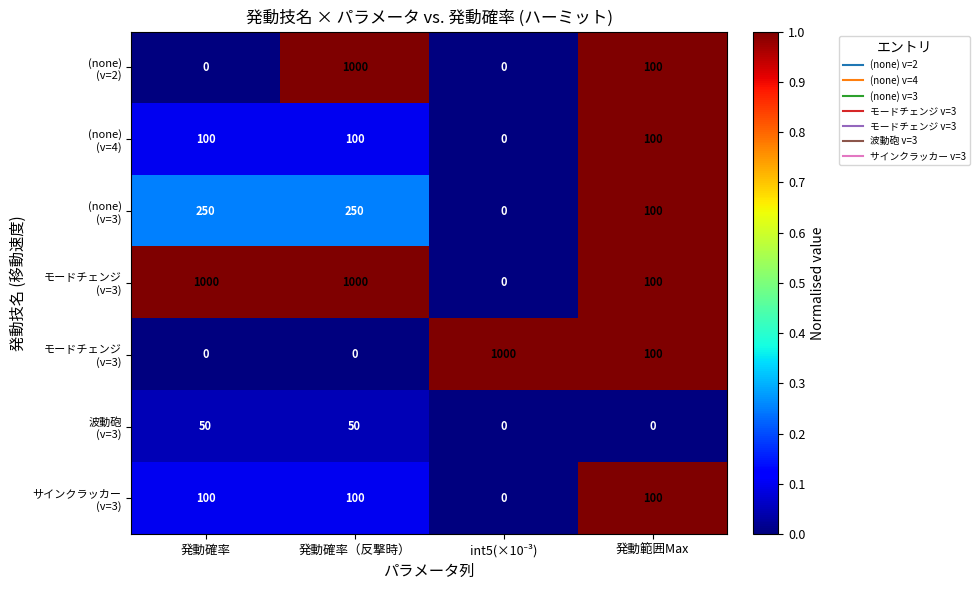

Count the number of categories in the chart.

4